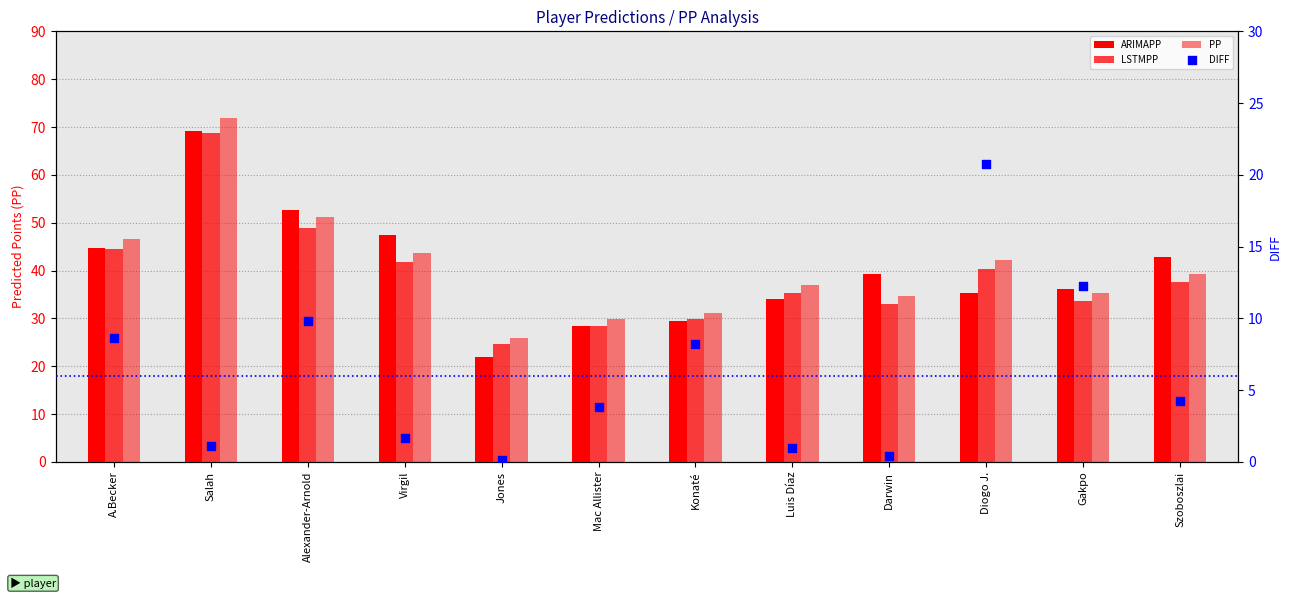

What is the total value across all series at Jones?

72.7